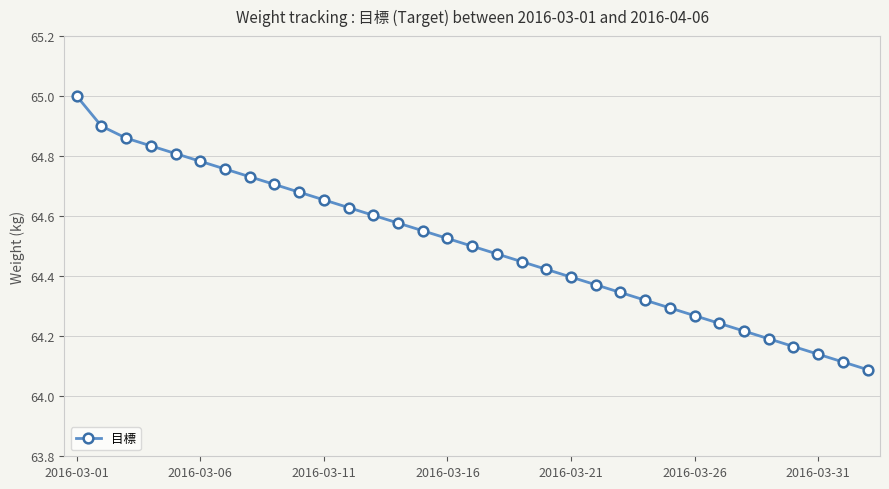

Does the chart have visible grid lines?

Yes